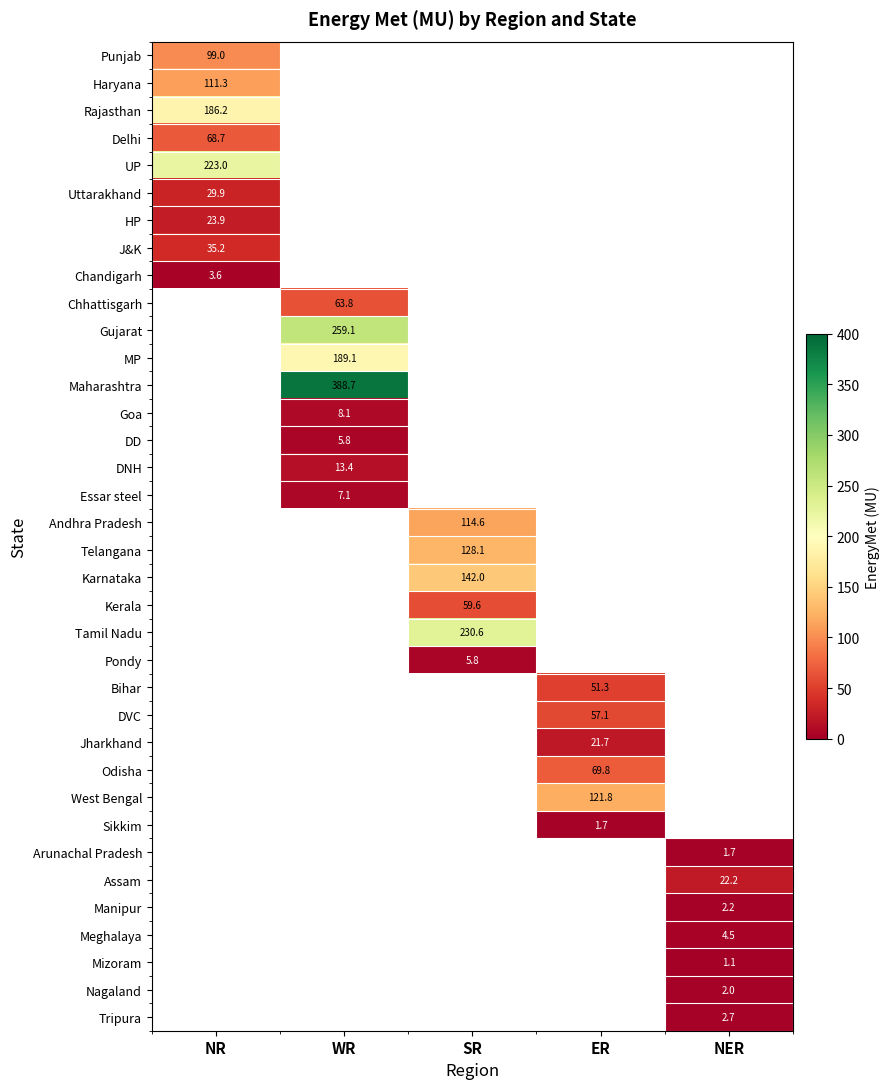

The value of Rajasthan at NR is 186.2. True or false?

True